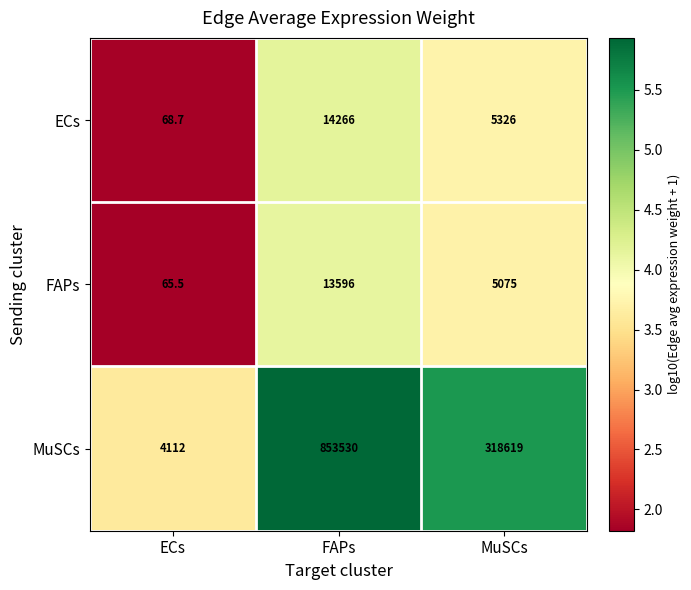

At which category is the sum across all series the highest?

FAPs